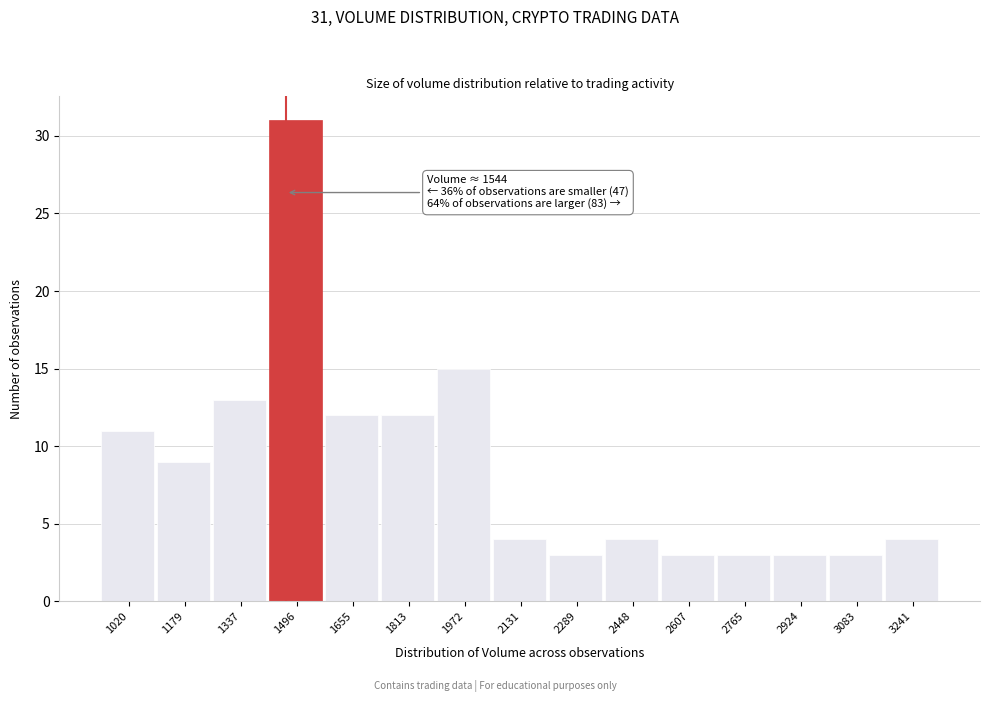

Reading left to right, list all the values displayed in this chart.

11	9	13	31	12	12	15	4	3	4	3	3	3	3	4